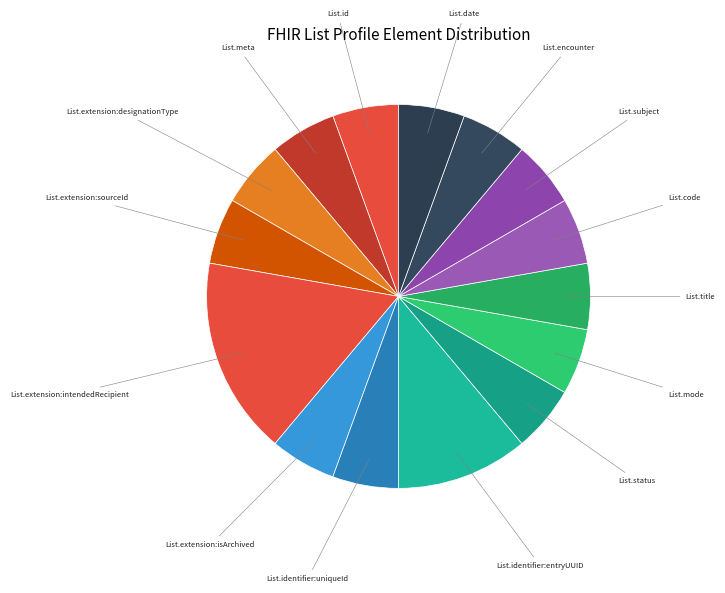

The List.extension:isArchived slice represents 18% of the pie. True or false?

False